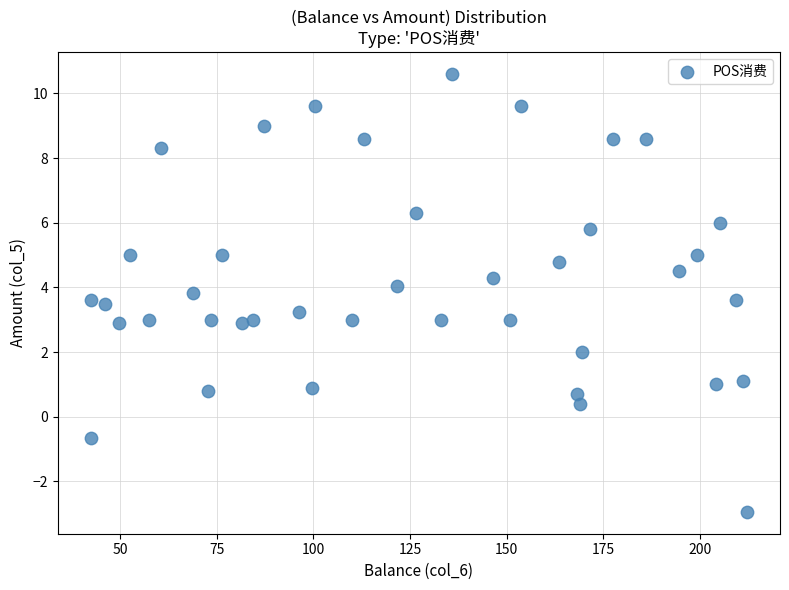

What is the range of Y values (max minus min)?

13.5